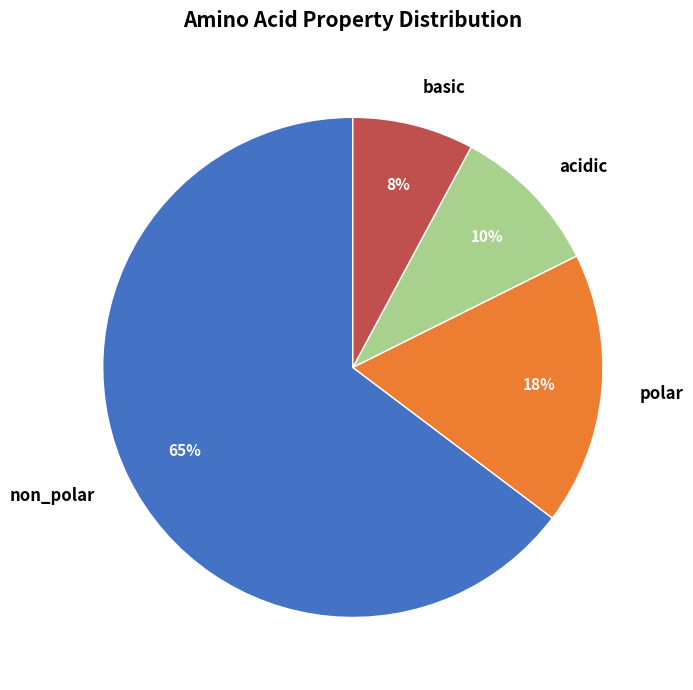

To the nearest percent, what is the average slice percentage?

25%